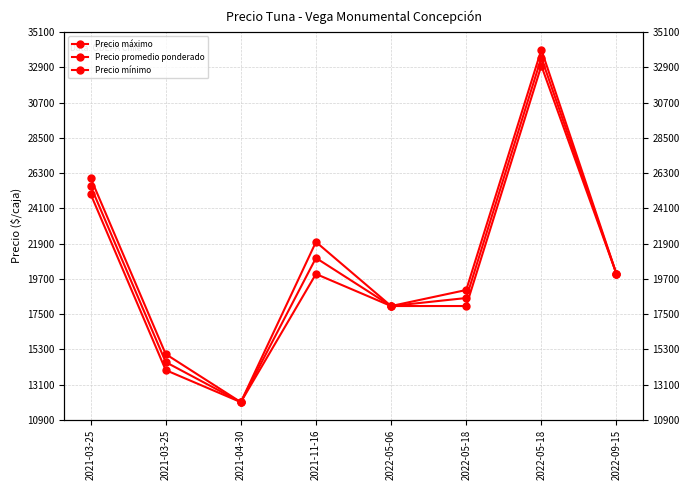

The value of Precio mínimo at 2021-03-25 is 24705. True or false?

False